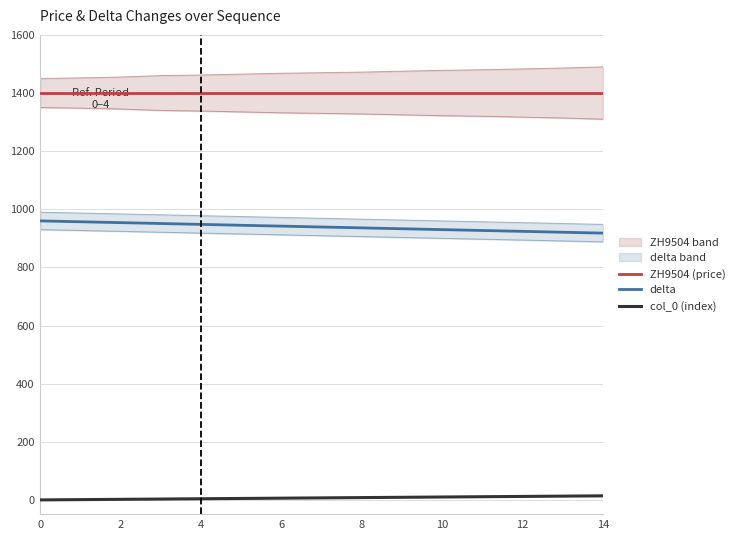

Where does the col_0 (index) series first go above 7?

8